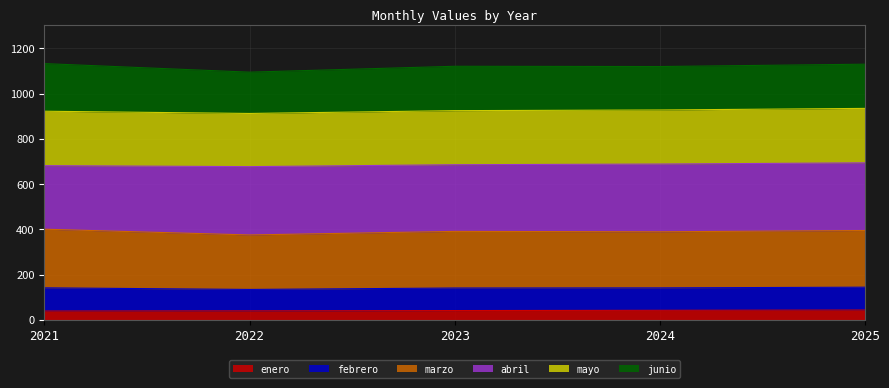

True or false: enero has a value of 39.5 at 2021.

True